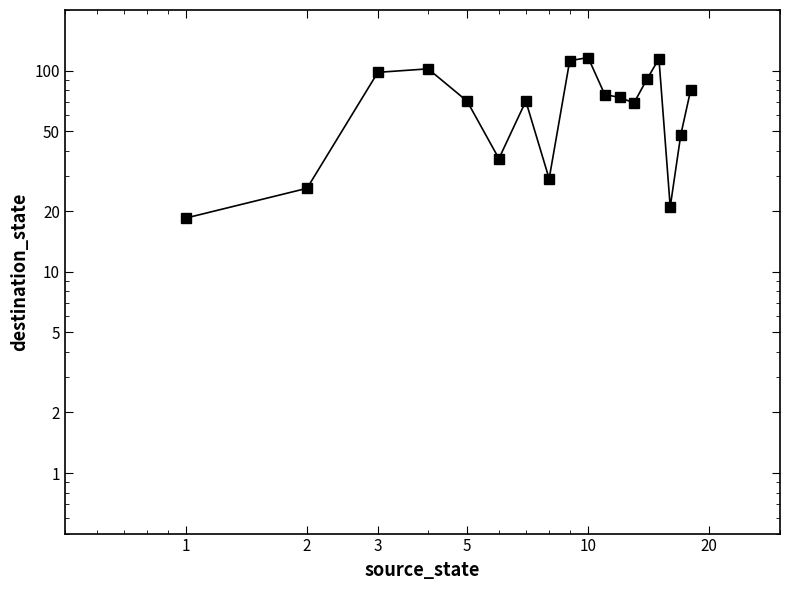

Reading right to left, transcribe all the data shown in this chart.

80.5	48.0	21.0	114.5	90.5	69.0	73.5	76.0	116.0	112.0	29.0	70.5	36.5	70.5	102.0	98.0	26.0	18.5